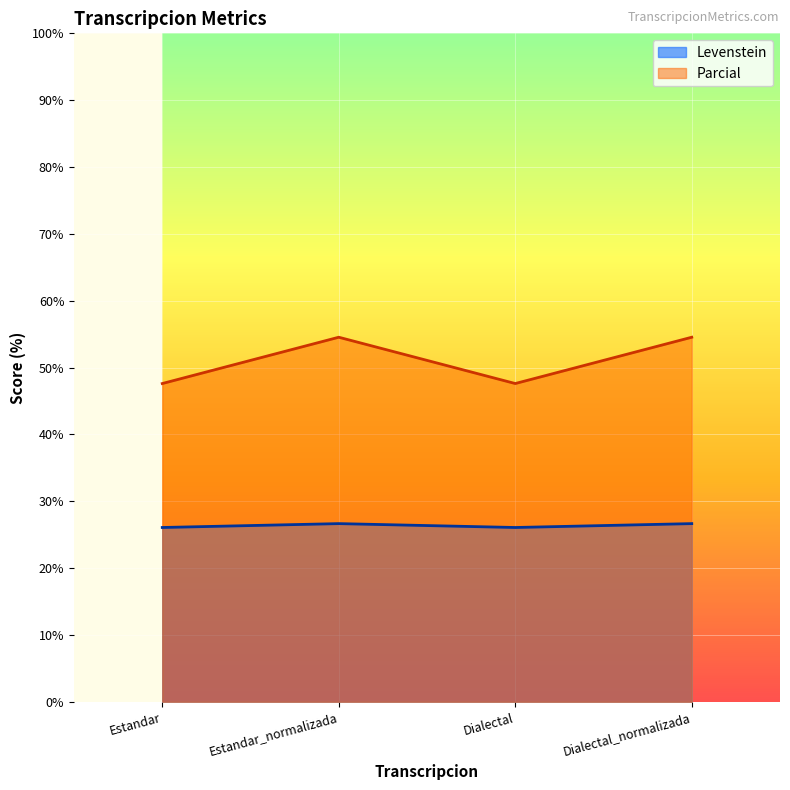

Reading left to right, what are all the values shown in this chart?

Levenstein: Estandar=26.1	Estandar_normalizada=26.7	Dialectal=26.1	Dialectal_normalizada=26.7
Parcial: Estandar=47.6	Estandar_normalizada=54.5	Dialectal=47.6	Dialectal_normalizada=54.5